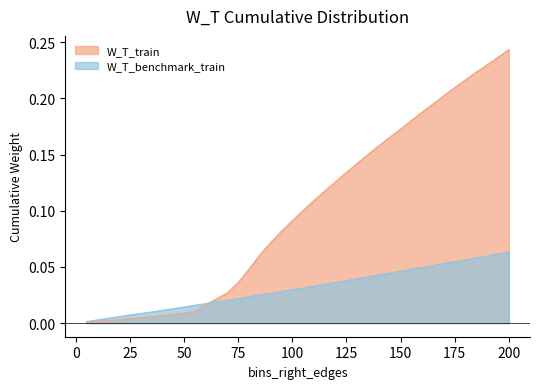

Between 60 and 190, which is larger?

190